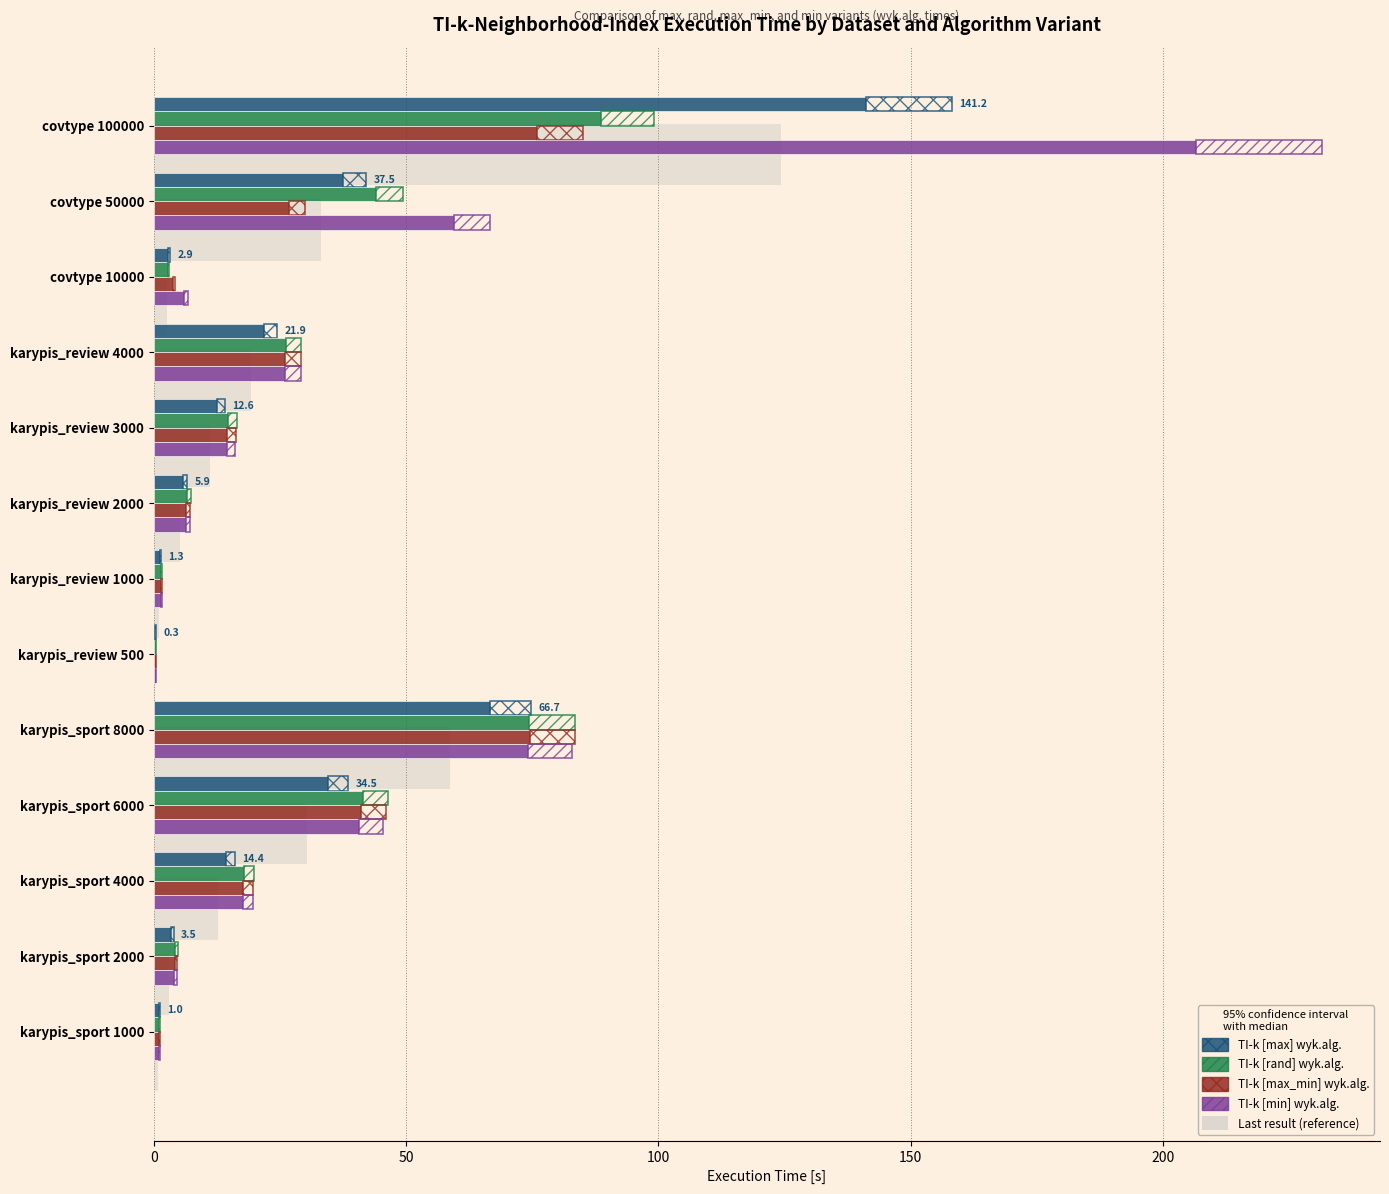

What is the maximum value shown in the chart?

206.6